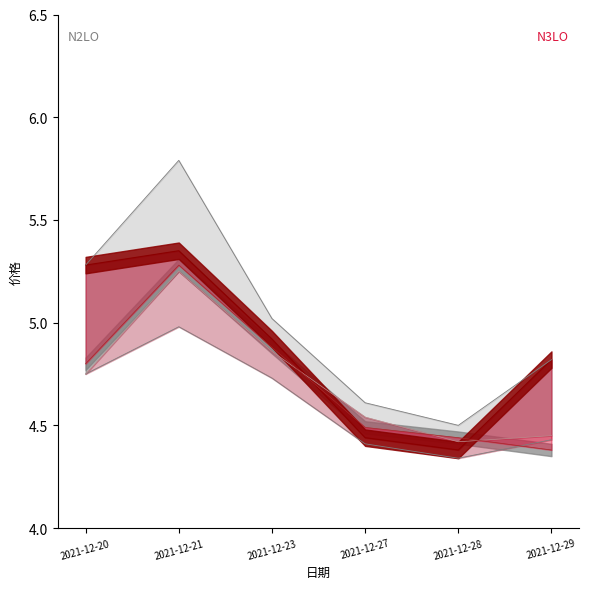

Rank the categories by value from lowest to highest.

2021-12-28, 2021-12-27, 2021-12-29, 2021-12-23, 2021-12-20, 2021-12-21